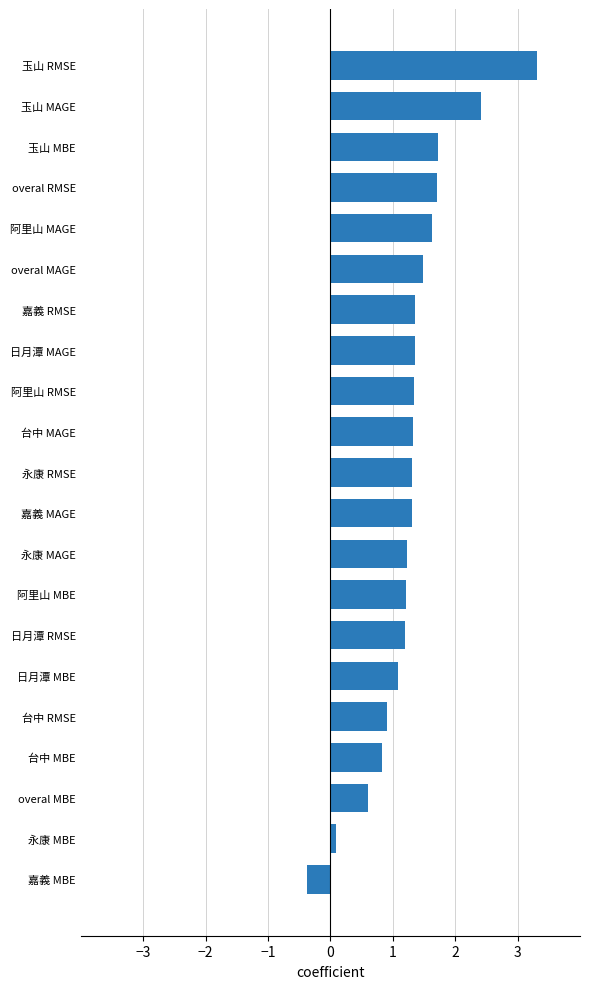

How many categories are shown in the chart?

21